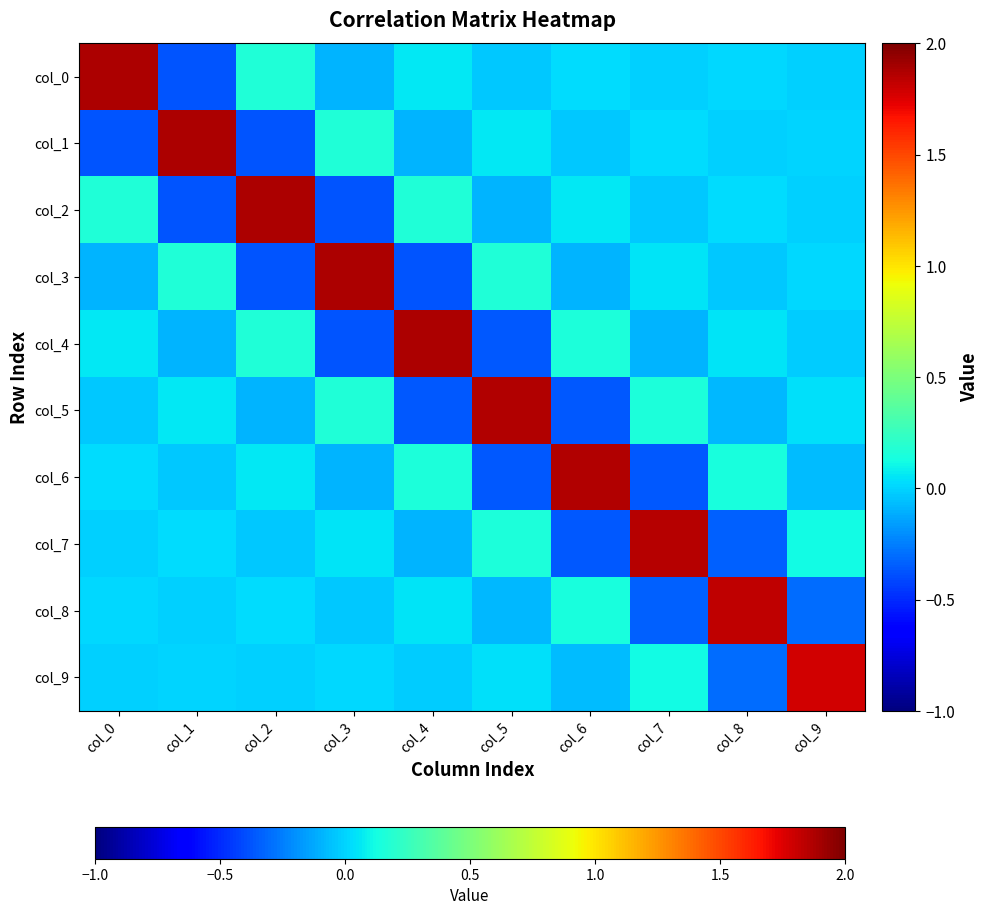

At how many categories does at least one series exceed 1?

10